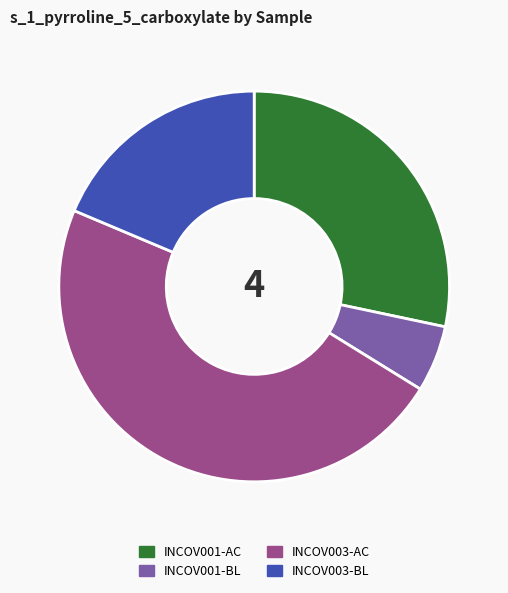

Is INCOV003-BL the majority of the pie?

No